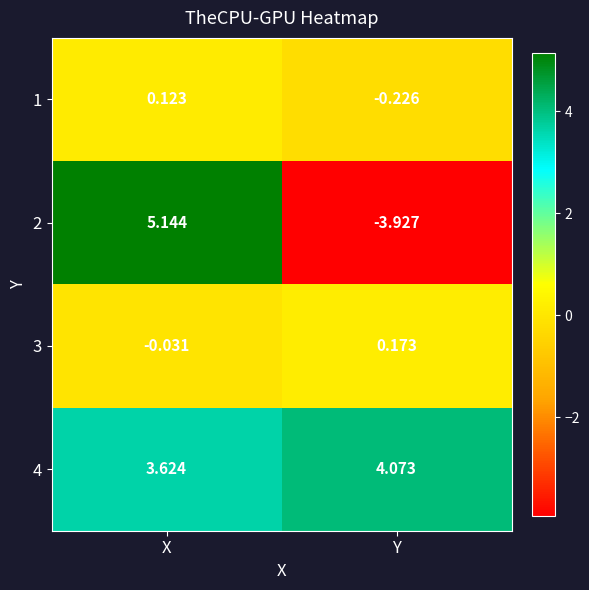

At which label does 4 first exceed 4?

Y